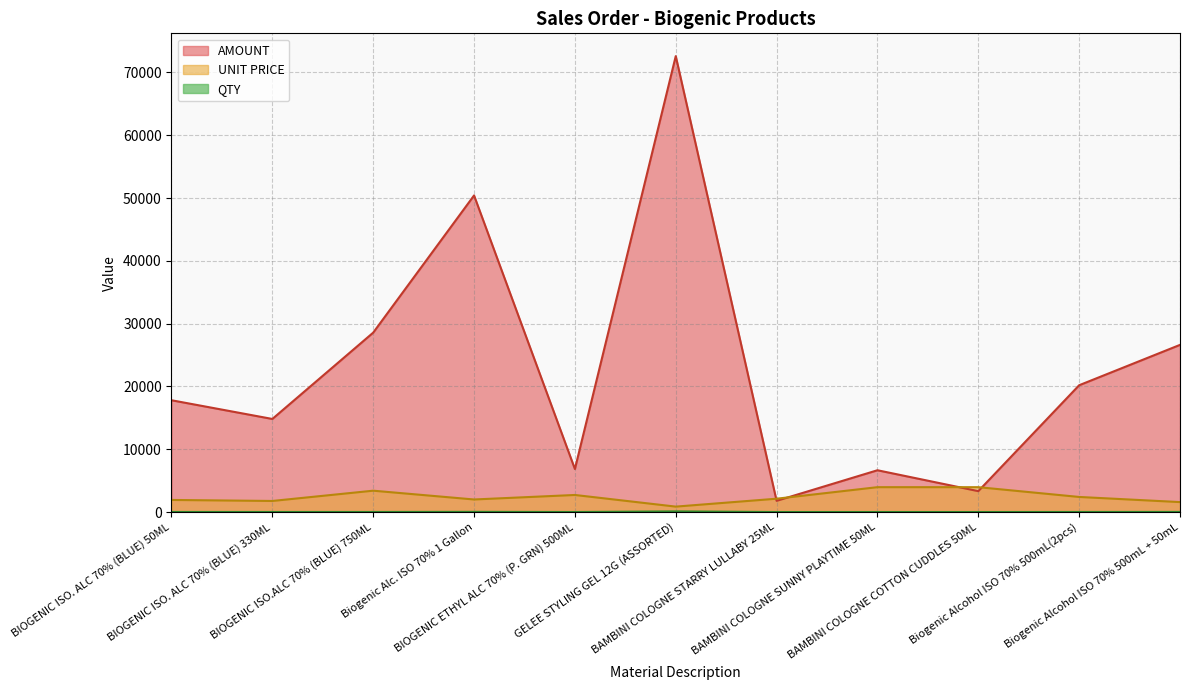

Rank the categories by UNIT PRICE value from highest to lowest.

BAMBINI COLOGNE SUNNY PLAYTIME 50ML, BAMBINI COLOGNE COTTON CUDDLES 50ML, BIOGENIC ISO.ALC 70% (BLUE) 750ML, BIOGENIC ETHYL ALC 70% (P. GRN) 500ML, Biogenic Alcohol ISO 70% 500mL(2pcs), BAMBINI COLOGNE STARRY LULLABY 25ML, Biogenic Alc. ISO 70% 1 Gallon, BIOGENIC ISO. ALC 70% (BLUE) 50ML, BIOGENIC ISO. ALC 70% (BLUE) 330ML, Biogenic Alcohol ISO 70% 500mL + 50mL, GELEE STYLING GEL 12G (ASSORTED)